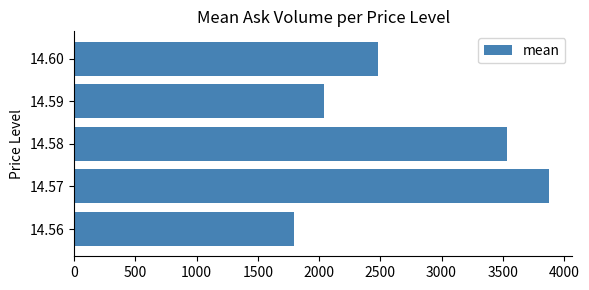

What is the difference between the values at 14.58 and 14.57?

342